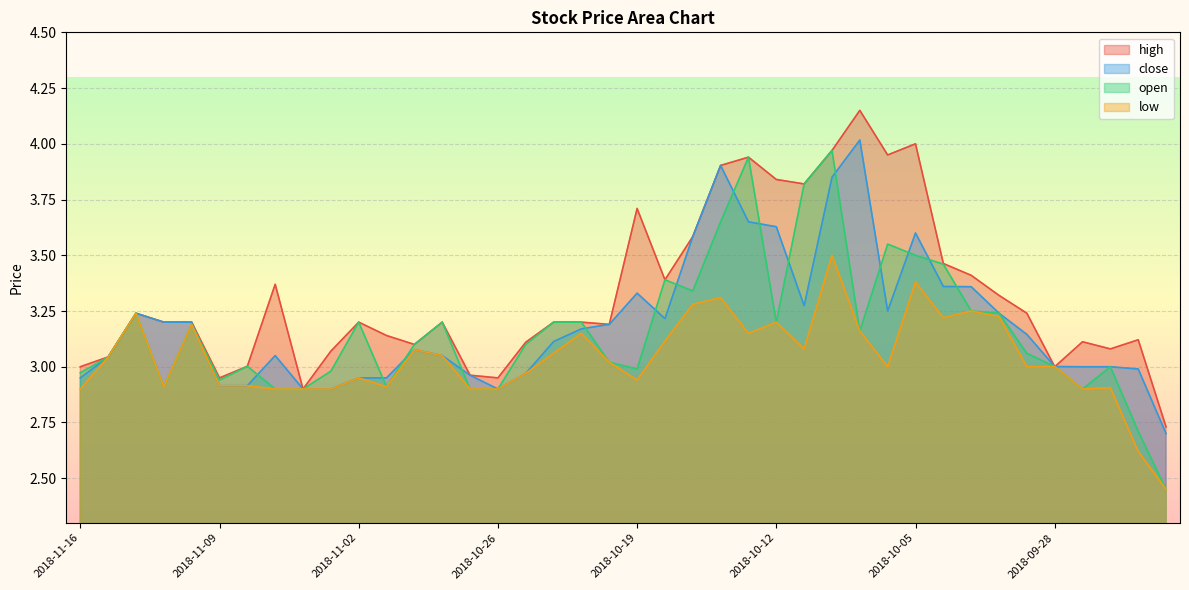

Rank the series at 2018-11-09 from lowest to highest value.

close, low, open, high